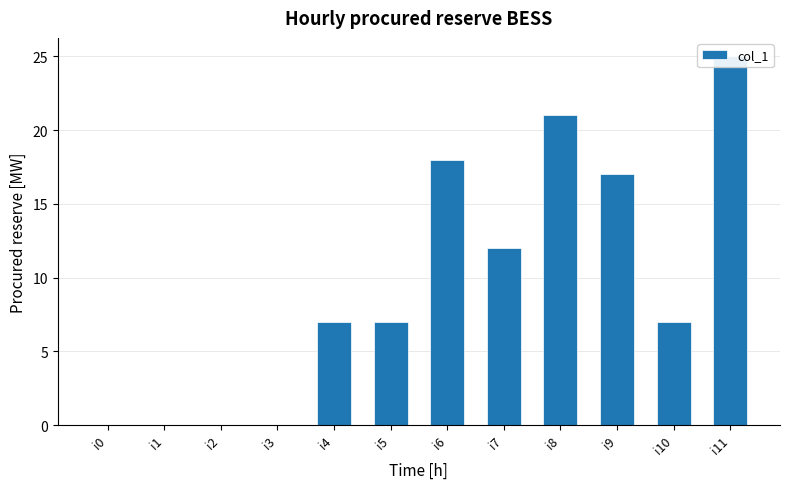

At which label does the data first exceed 7?

i6